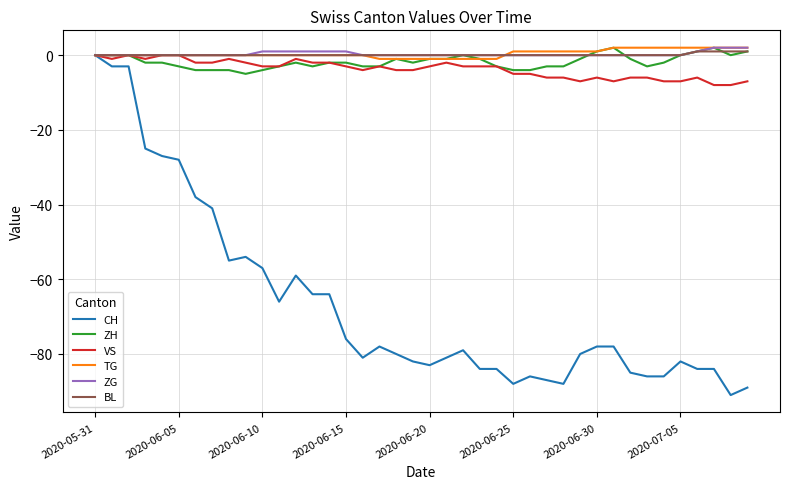

Which series has the widest spread of values?

CH